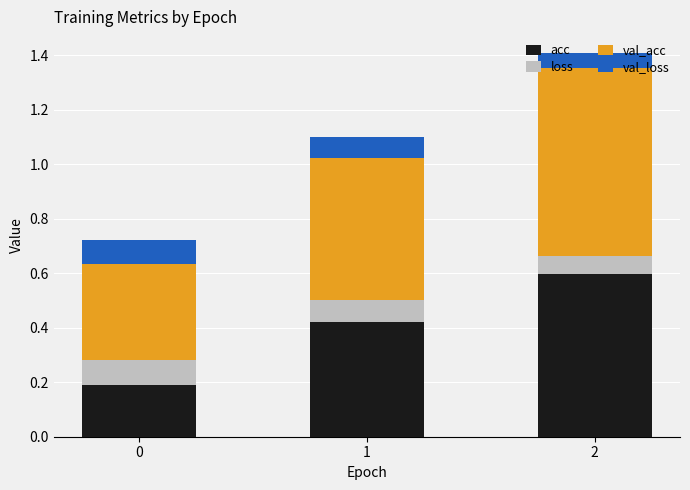

Count the acc values in the range 0 to 1.

3